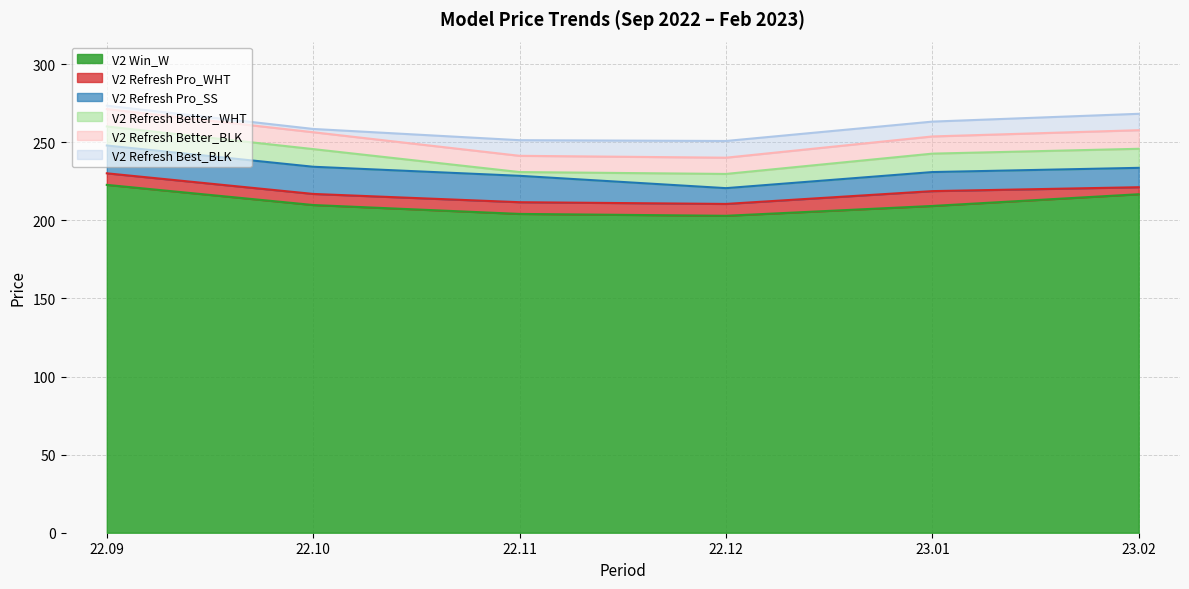

List the labels in order of V2 Refresh Pro_WHT value, largest first.

22.09, 23.02, 23.01, 22.10, 22.11, 22.12